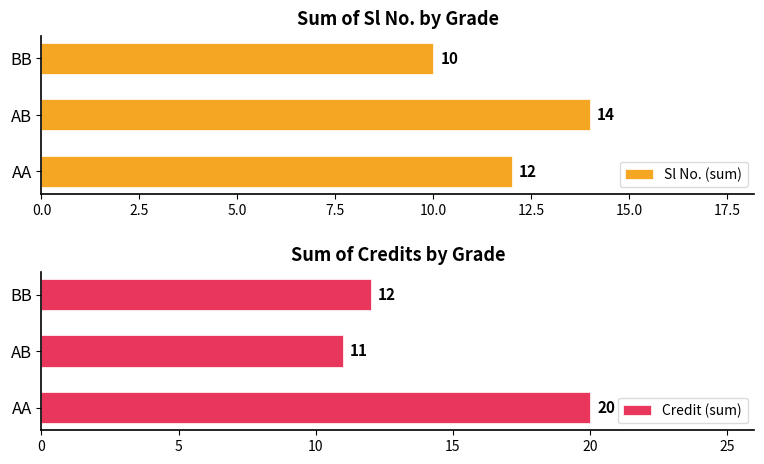

At which label does Sl No. (sum) reach its minimum?

BB